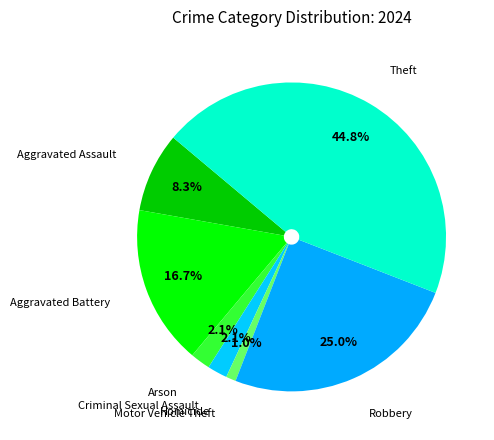

Which slice is the largest?

Theft